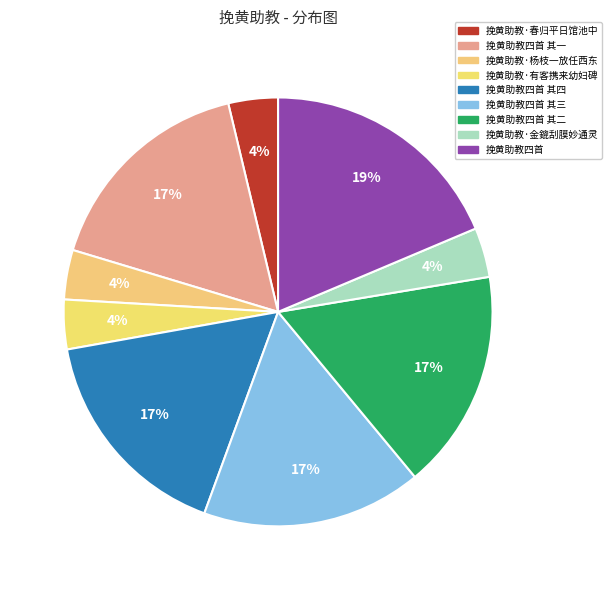

Between 挽黄助教四首 其二 and 挽黄助教四首, which is larger?

挽黄助教四首